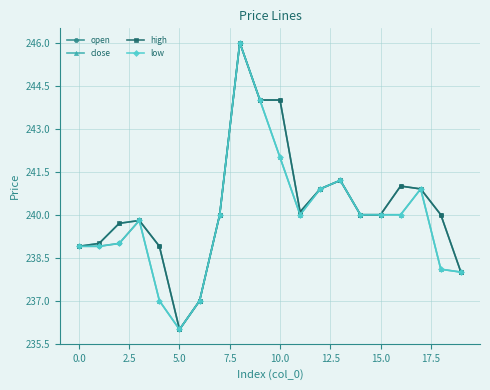

True or false: high has more than 0 points higher than both neighbors.

True